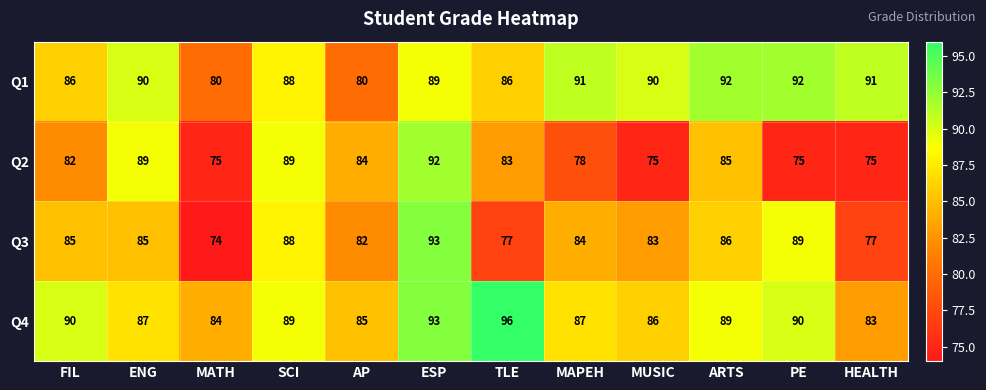

What is the total value across all series at SCI?

354